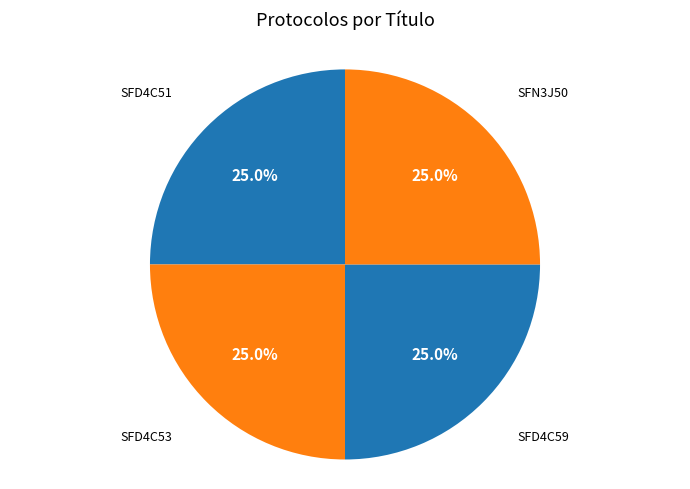

Is there a majority slice in this chart?

No